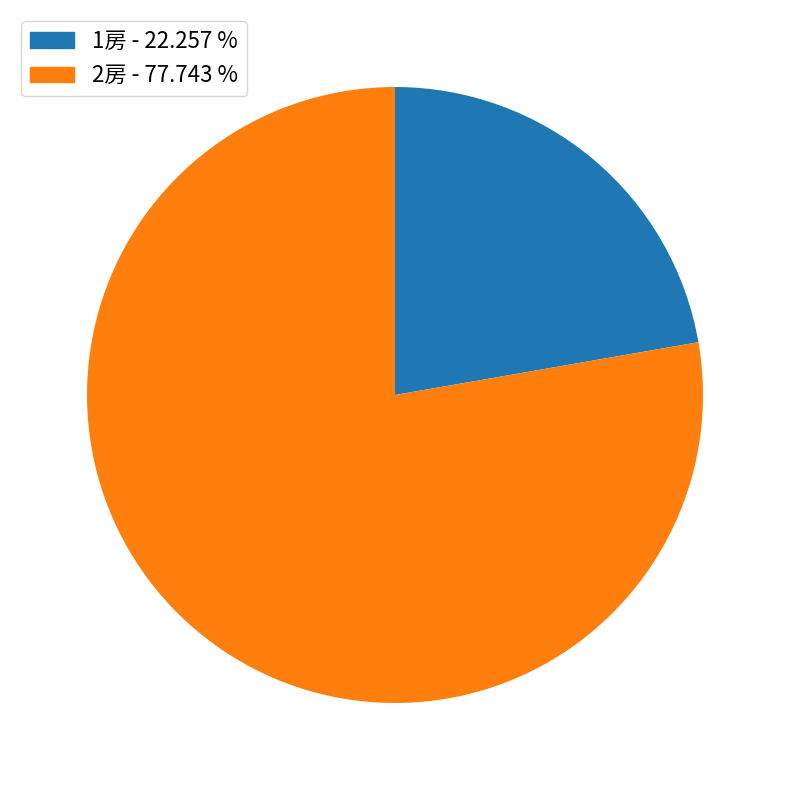

Combined, do 1房 - 22.257 % and 2房 - 77.743 % account for over 50%?

Yes